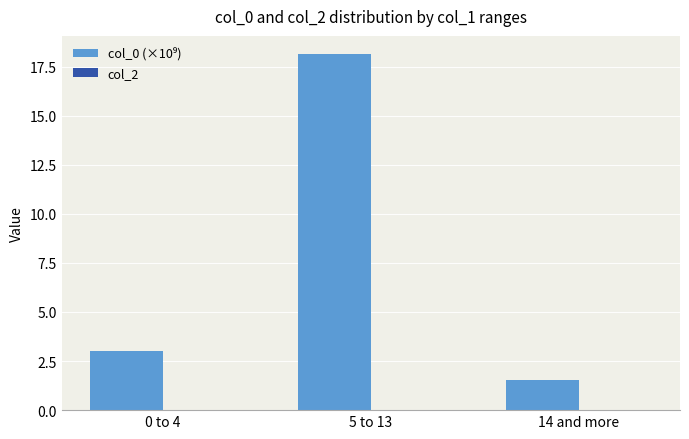

What position from the right is 5 to 13?

2